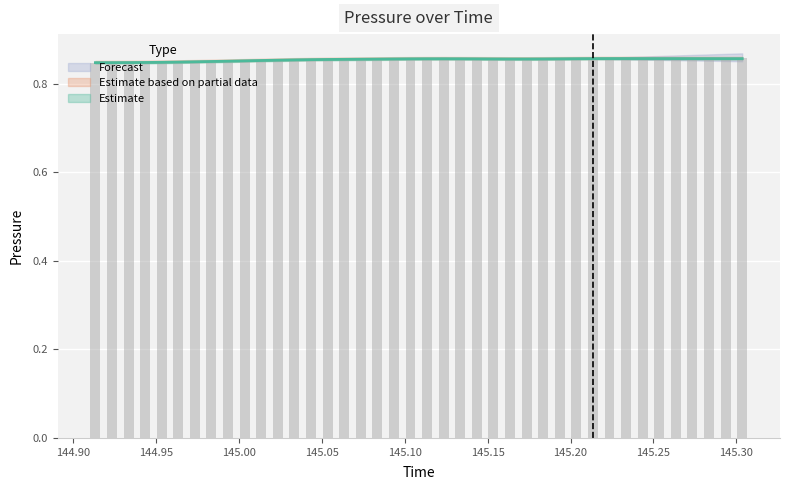

Reading left to right, transcribe all the data shown in this chart.

0.8	0.8	0.8	0.8	0.8	0.8	0.8	0.9	0.9	0.9	0.9	0.9	0.9	0.9	0.9	0.9	0.9	0.9	0.9	0.9	0.9	0.9	0.9	0.9	0.9	0.9	0.9	0.9	0.9	0.9	0.9	0.9	0.9	0.9	0.9	0.9	0.9	0.9	0.9	0.9